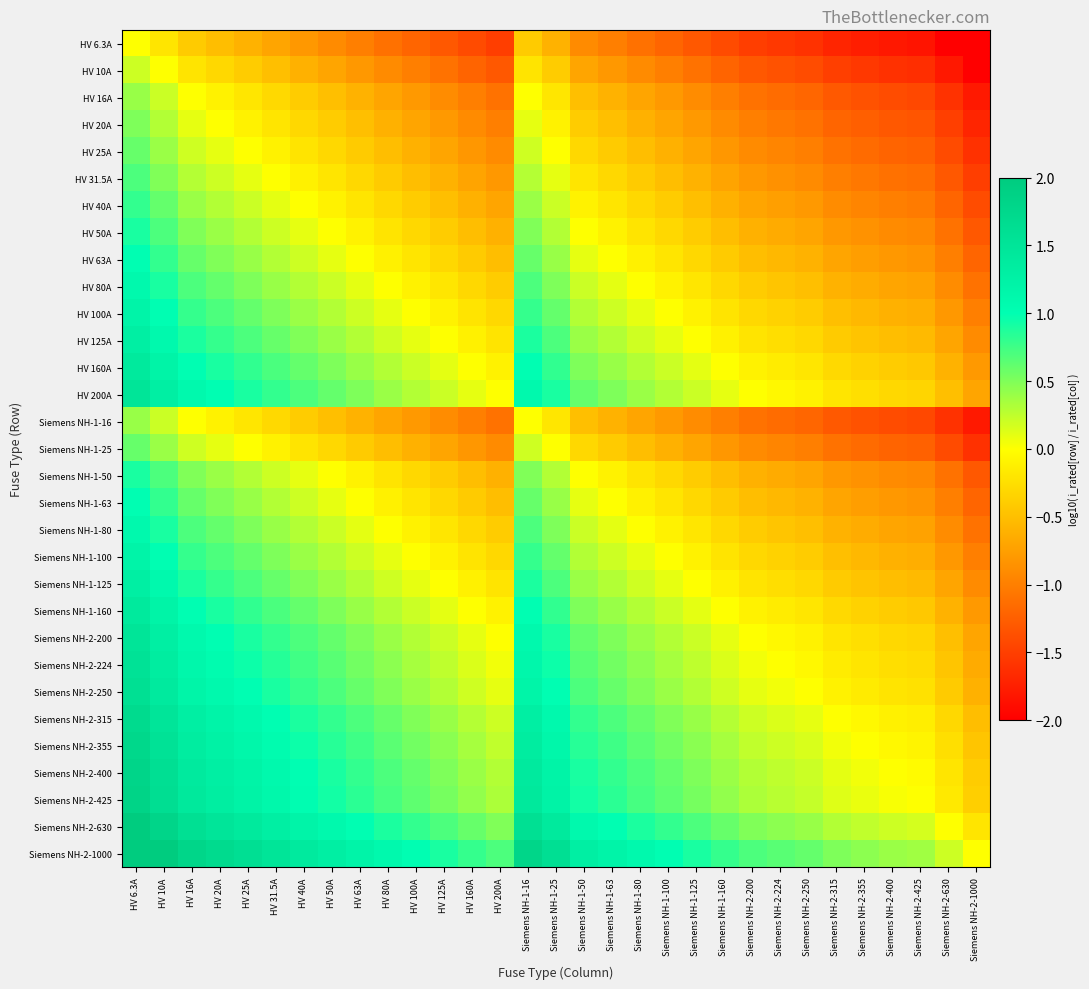

What is the minimum value shown in the chart?

-2.0